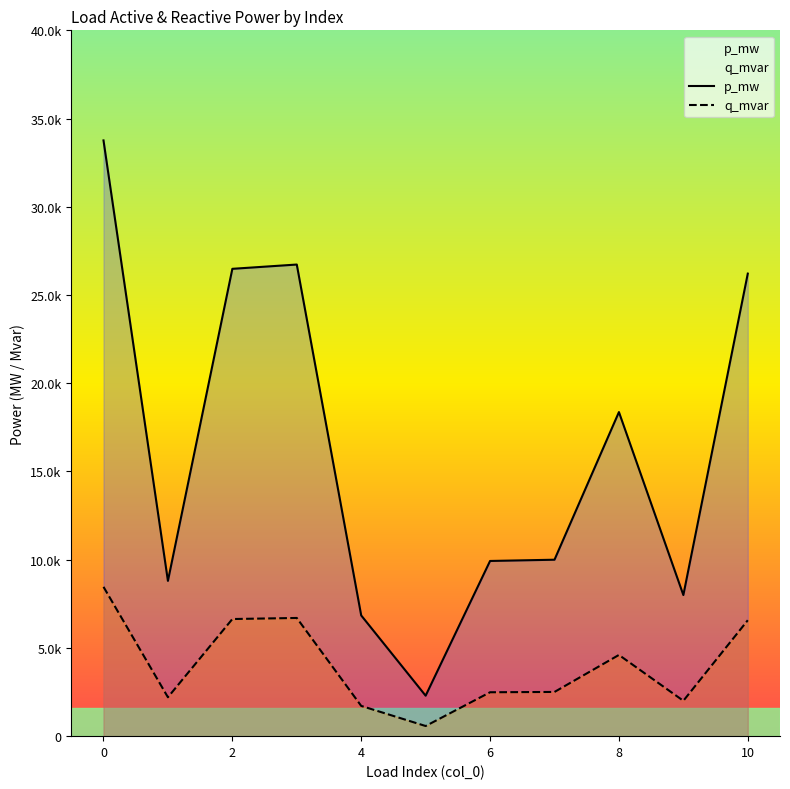

Count the number of categories in the chart.

11